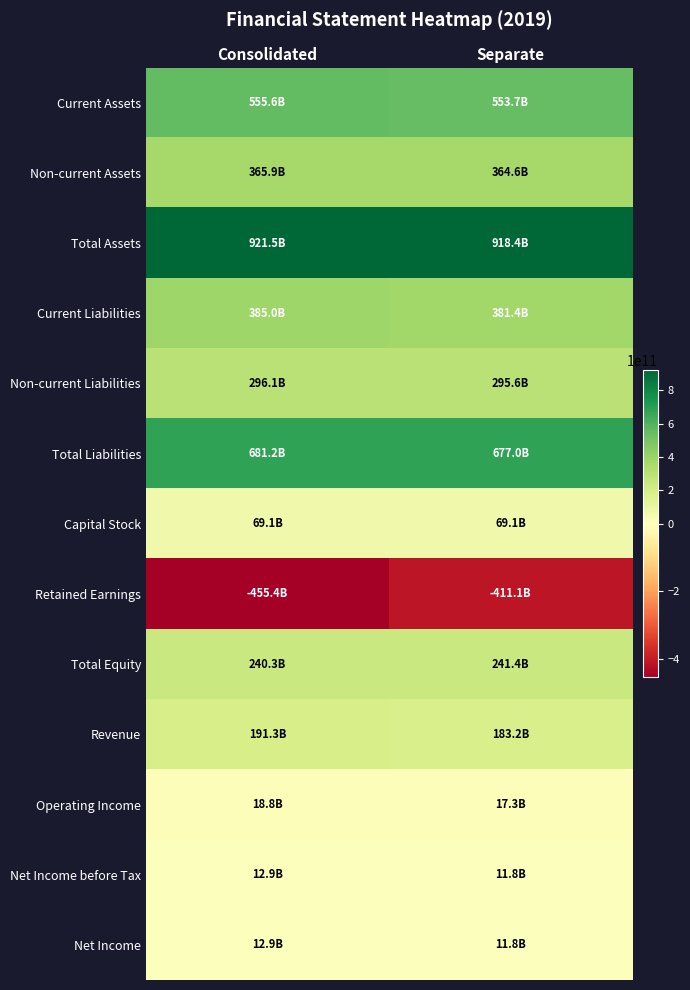

Rank the series at Consolidated from lowest to highest value.

Retained Earnings, Net Income before Tax, Net Income, Operating Income, Capital Stock, Revenue, Total Equity, Non-current Liabilities, Non-current Assets, Current Liabilities, Current Assets, Total Liabilities, Total Assets